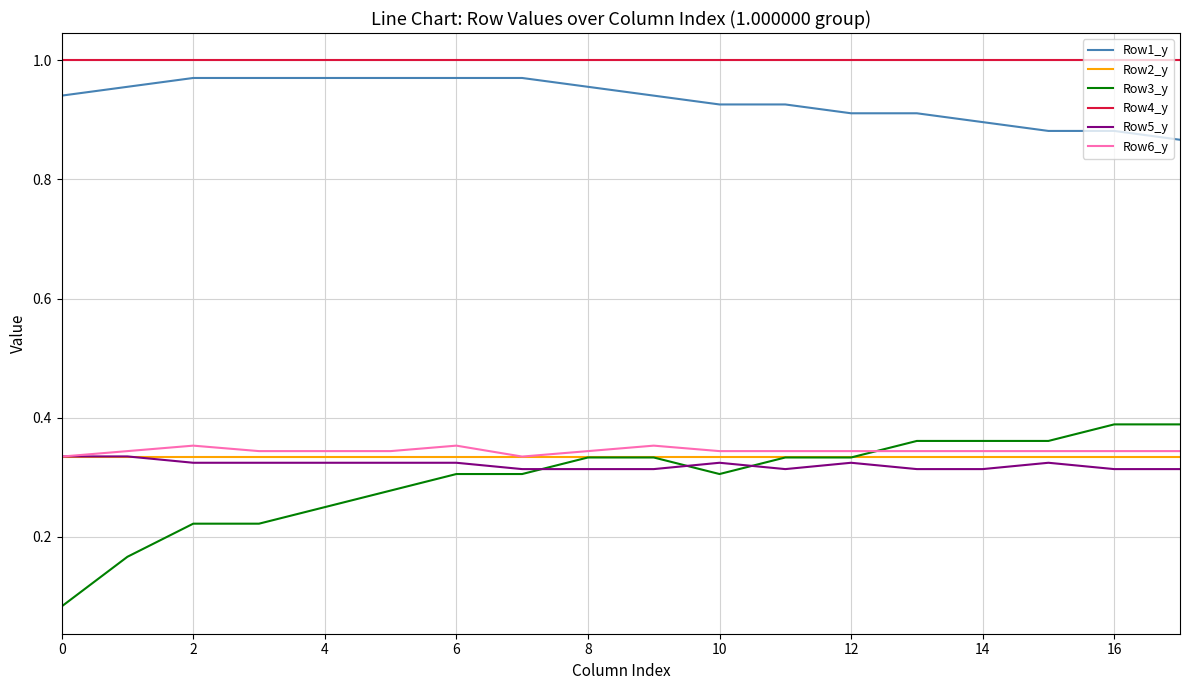

True or false: Row5_y and Row1_y intersect in this chart.

False